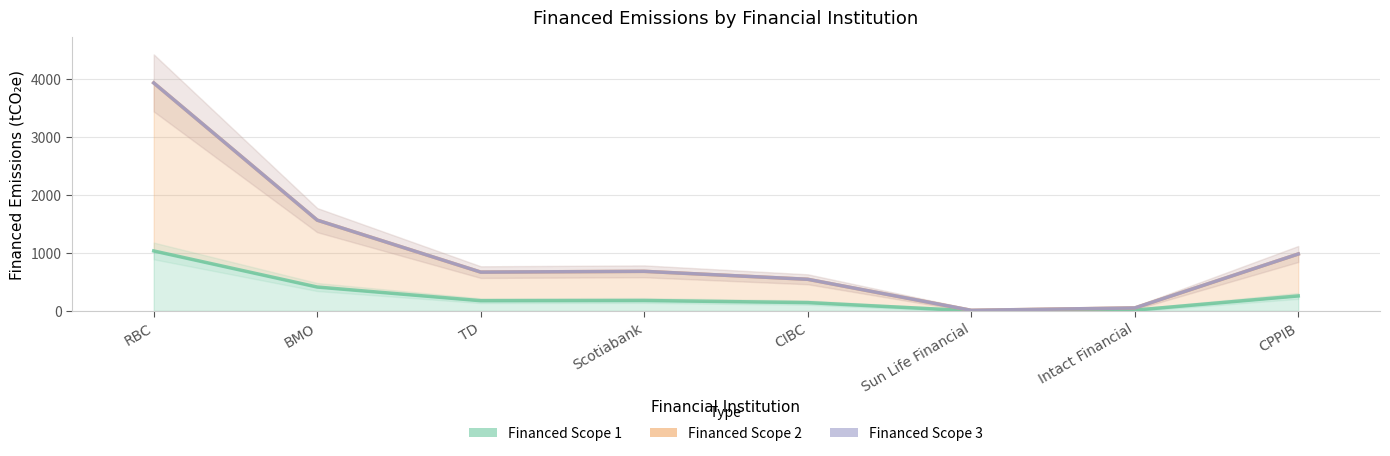

What are all the series names shown in the legend?

Financed Scope 1, Financed Scope 2, Financed Scope 3